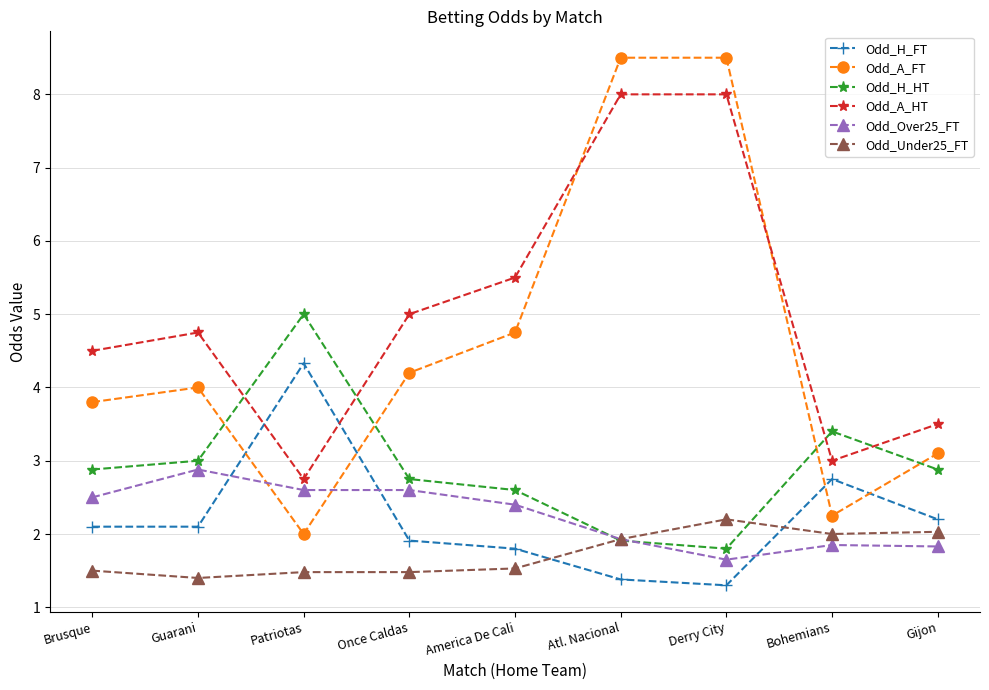

What is the sum of the Odd_H_HT values at Atl. Nacional and Brusque?

4.8